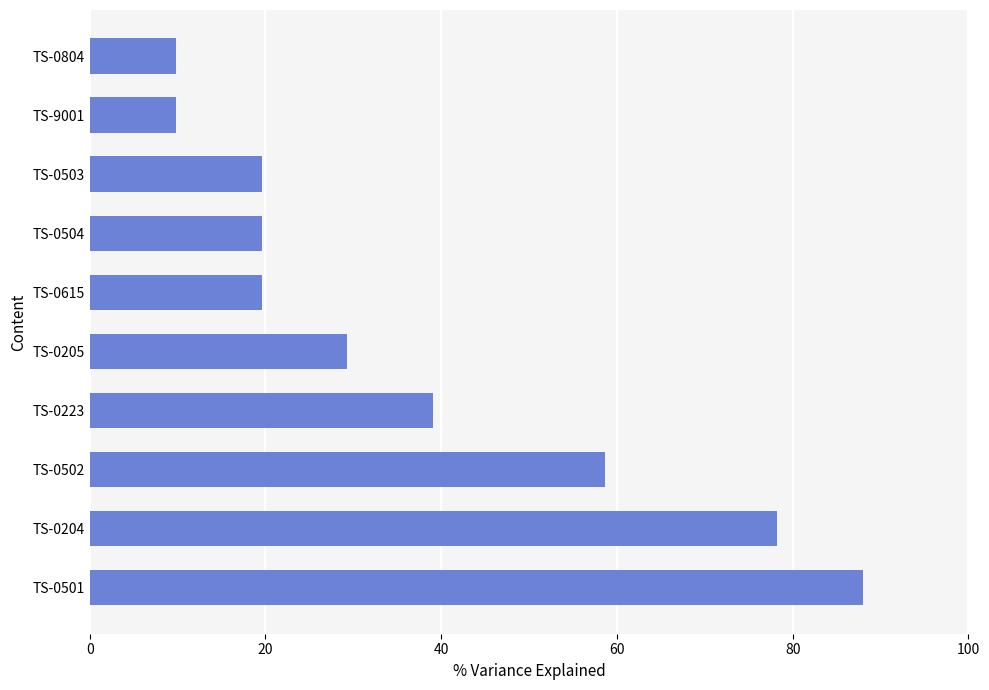

How many bars are there in total?

10